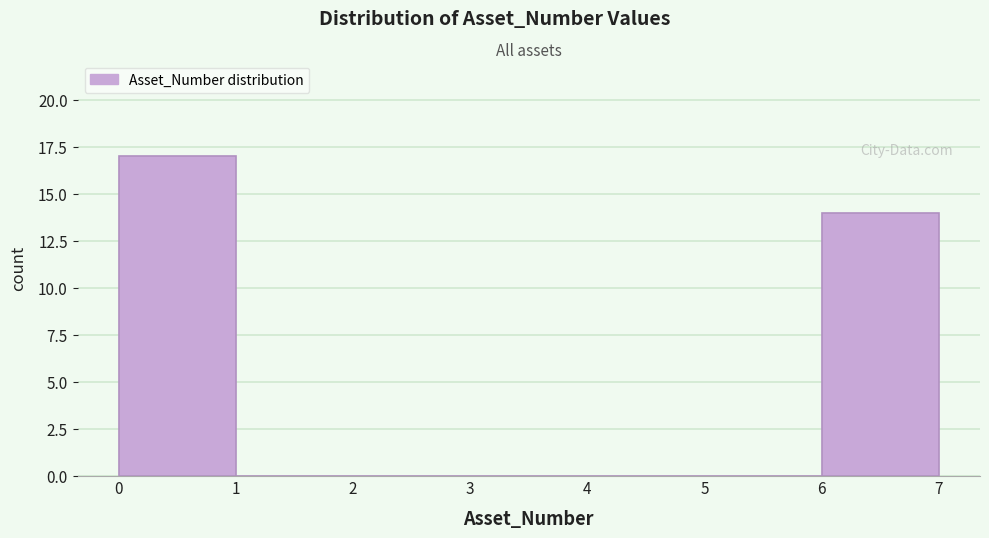

Reading left to right, list every bar in this chart as the range it spans on the x-axis followed by its height. The values are not printed on the chart, so give them approximately, as read against the axis.

0 to 1: 17
1 to 2: 0
2 to 3: 0
3 to 4: 0
4 to 5: 0
5 to 6: 0
6 to 7: 14